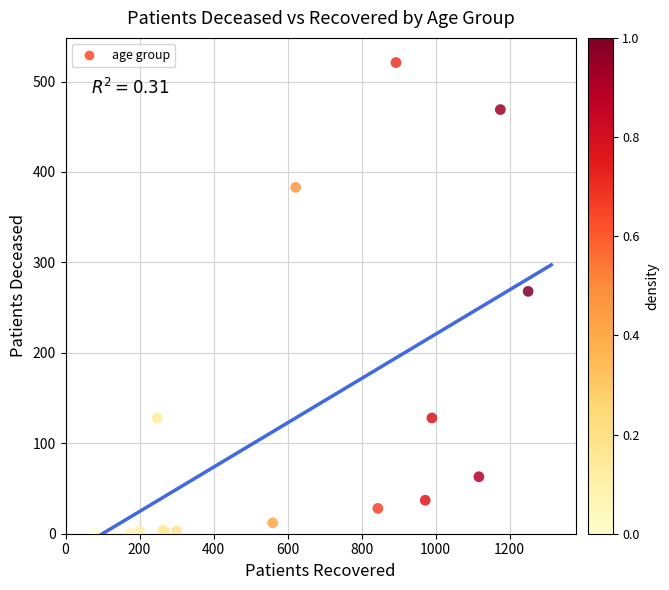

What Y value in the scatter plot is closest to 260?

268